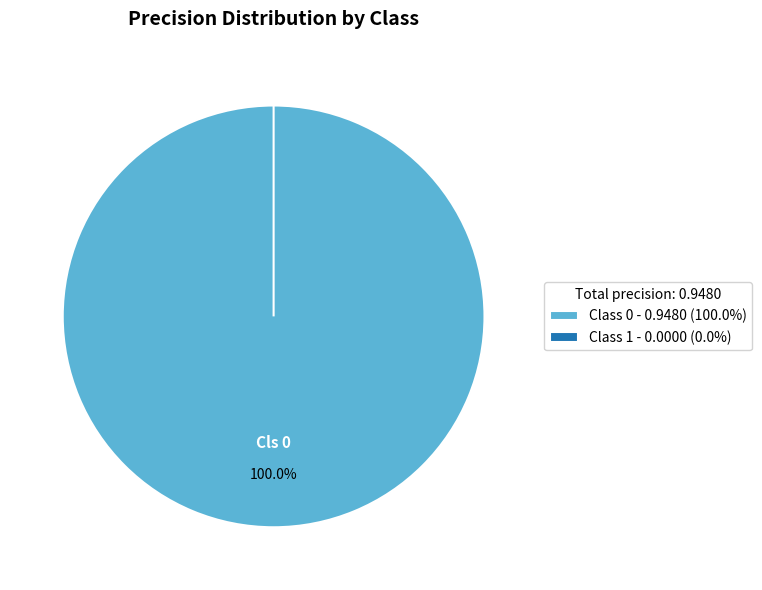

How many slices are in this pie chart?

2